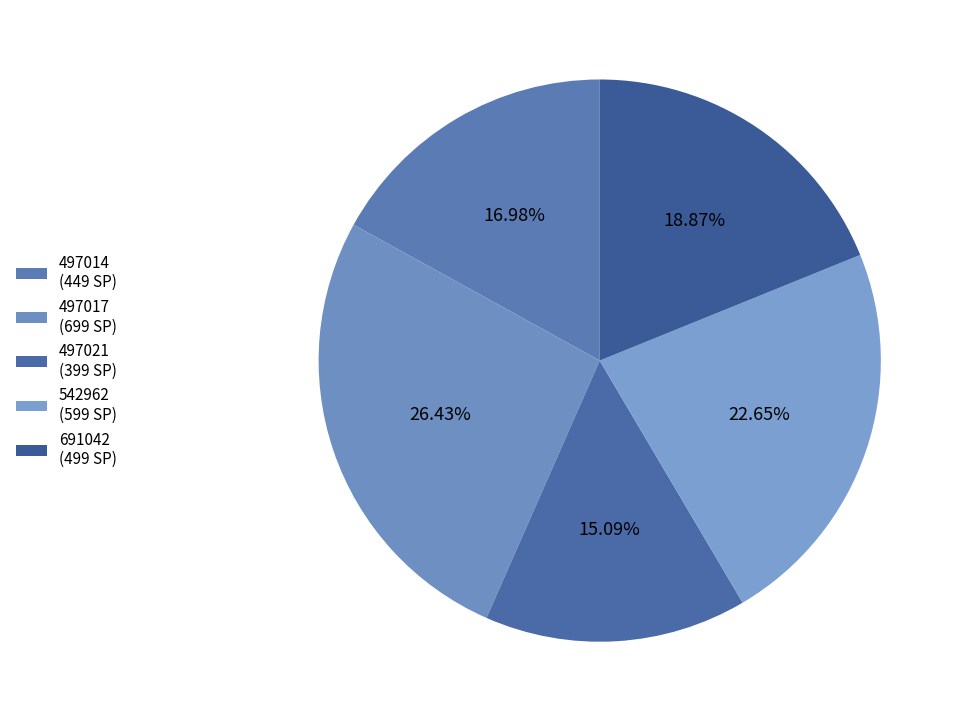

To the nearest percent, what is the average slice percentage?

20%